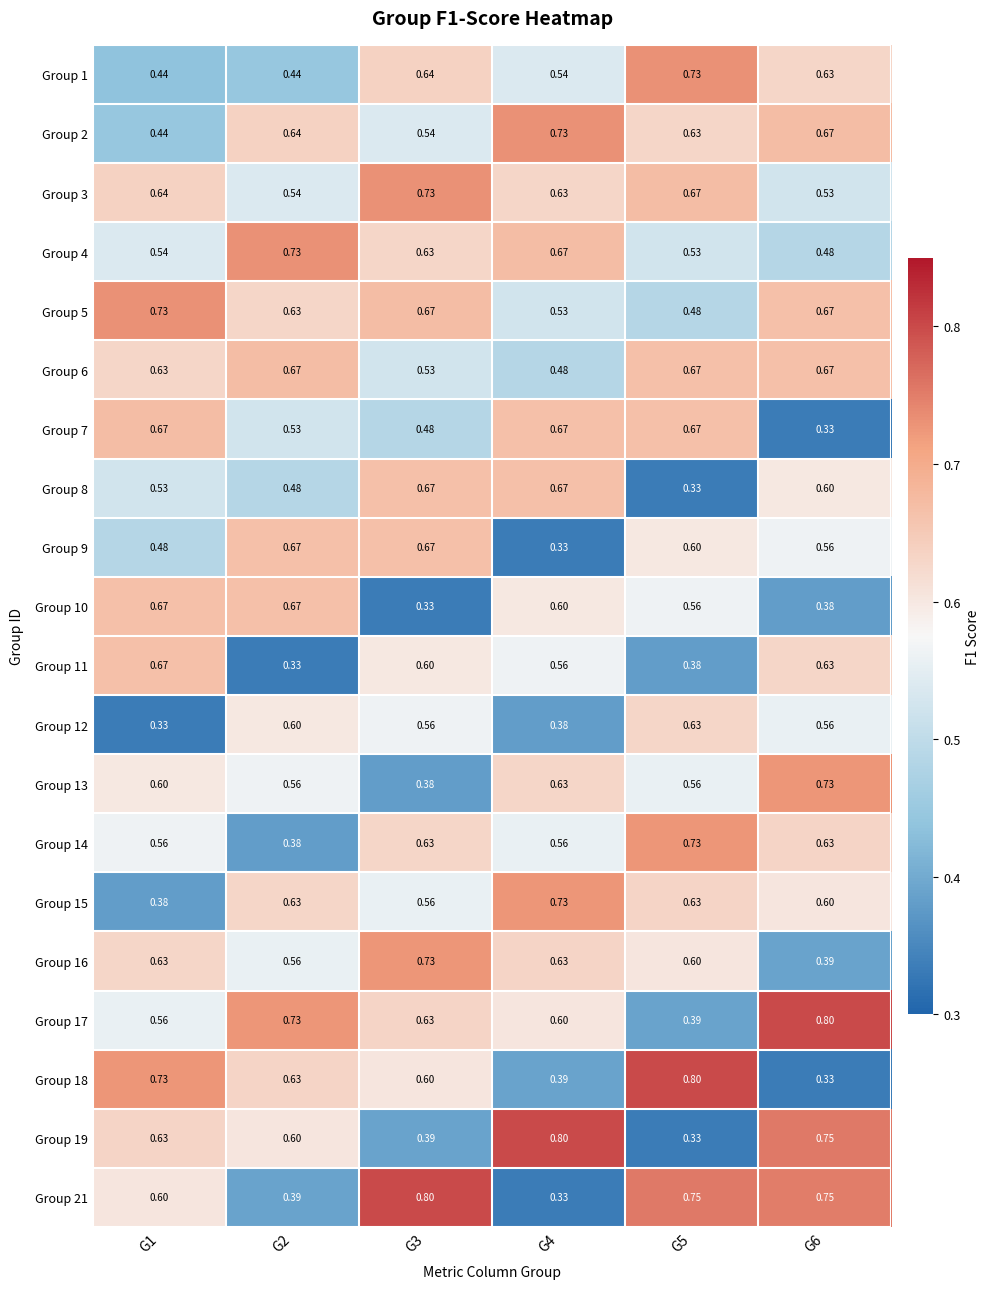

Is the value of Group 13 at G2 greater than the value of Group 21 at G3?

No